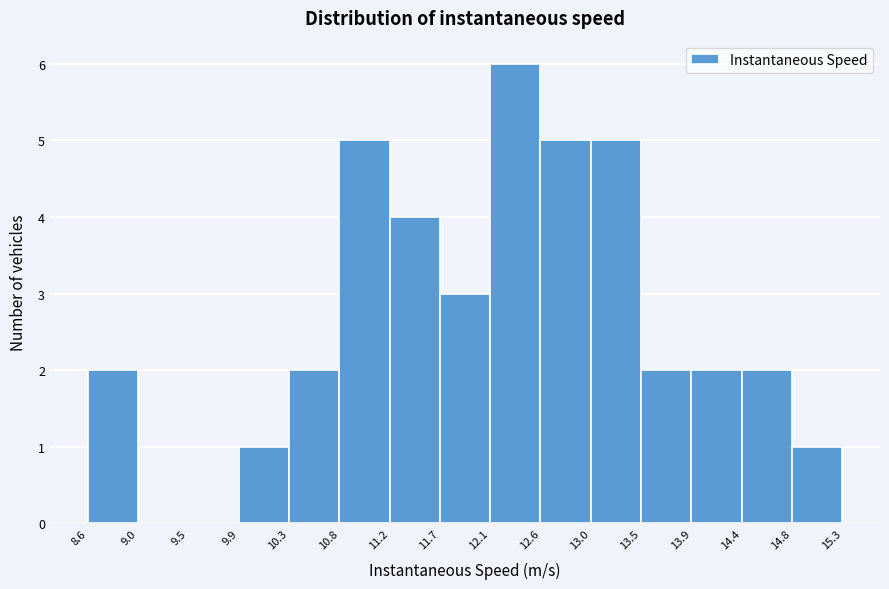

Reading left to right, transcribe this chart: for each bar, give the range it covers on the x-axis and its height. The values are not printed on the chart, so give them approximately, as read against the axis.

8.6 to 9.0: 2
9.0 to 9.5: 0
9.5 to 9.9: 0
9.9 to 10.3: 1
10.3 to 10.8: 2
10.8 to 11.2: 5
11.2 to 11.7: 4
11.7 to 12.1: 3
12.1 to 12.6: 6
12.6 to 13.0: 5
13.0 to 13.5: 5
13.5 to 13.9: 2
13.9 to 14.4: 2
14.4 to 14.8: 2
14.8 to 15.3: 1